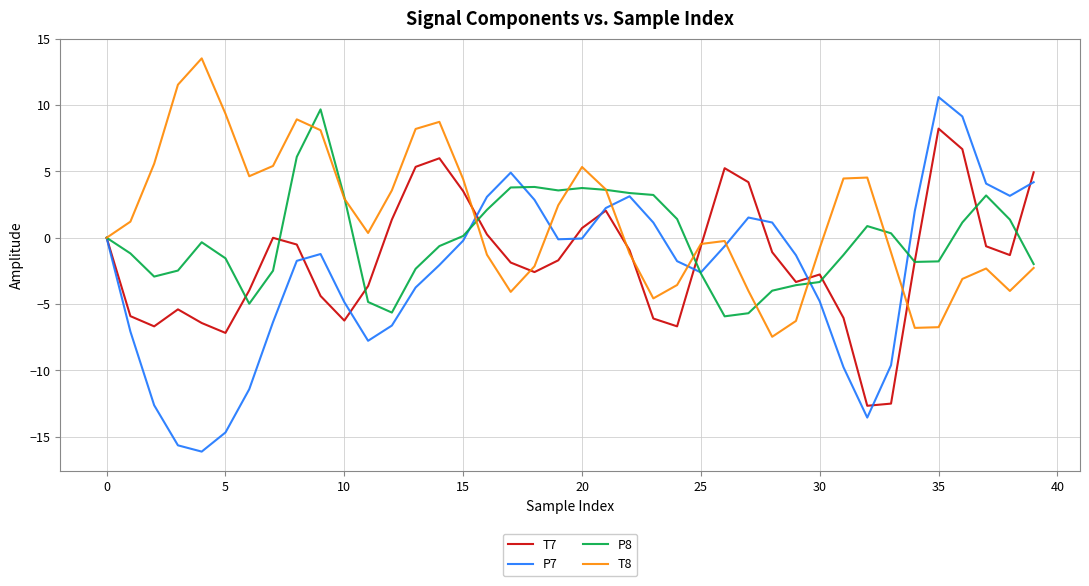

Which series has the largest total across all categories?

T8